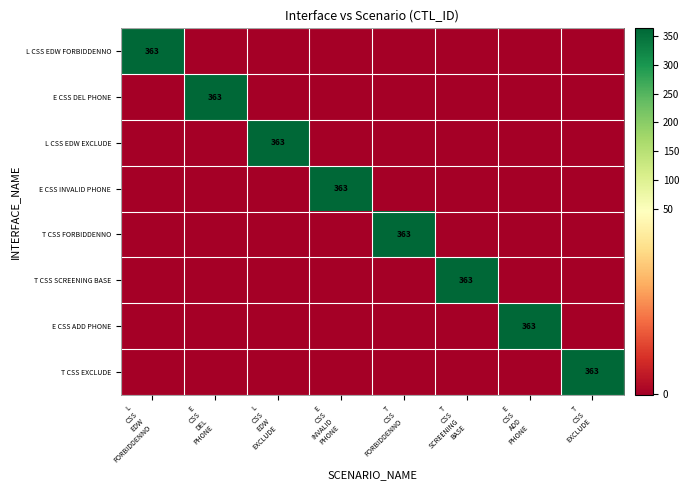

What is the difference between the maximum and minimum values in the T CSS SCREENING BASE series?

363